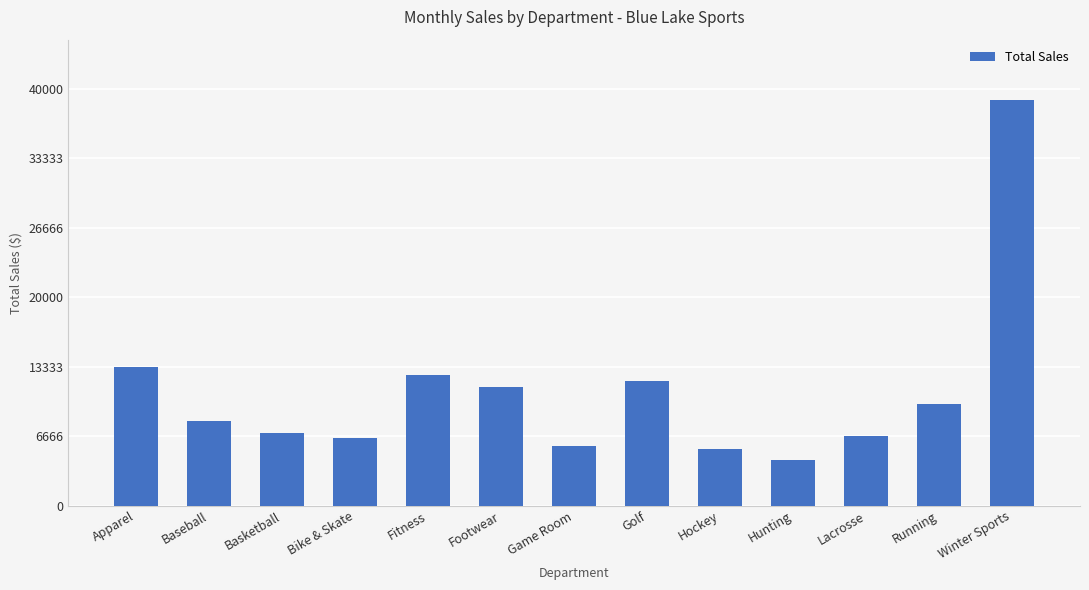

What is the sum of all values?

141675